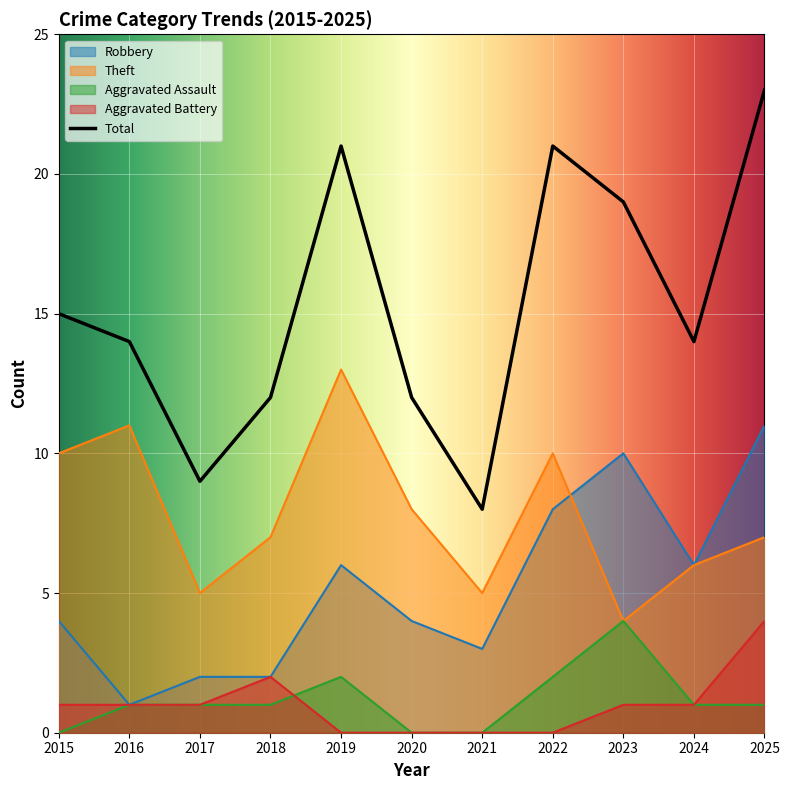

Does the chart display data point markers on the line(s)?

No